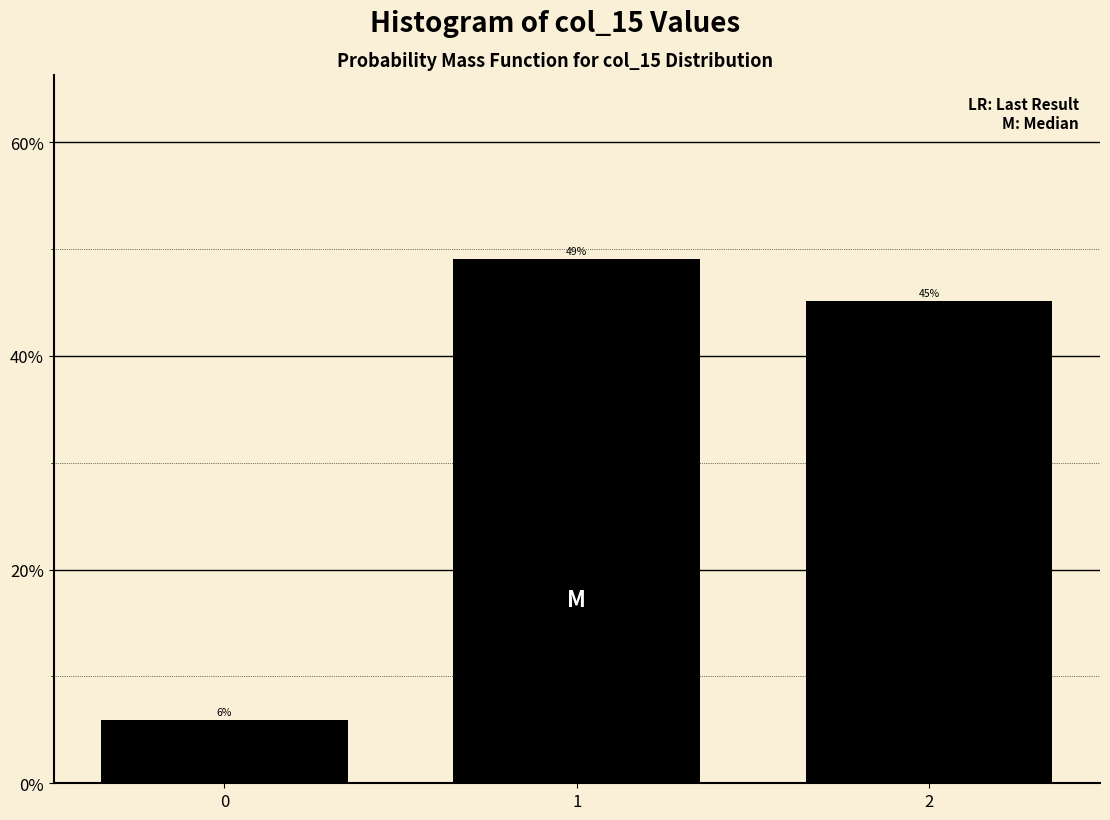

List the labels in order of value, largest first.

1, 2, 0